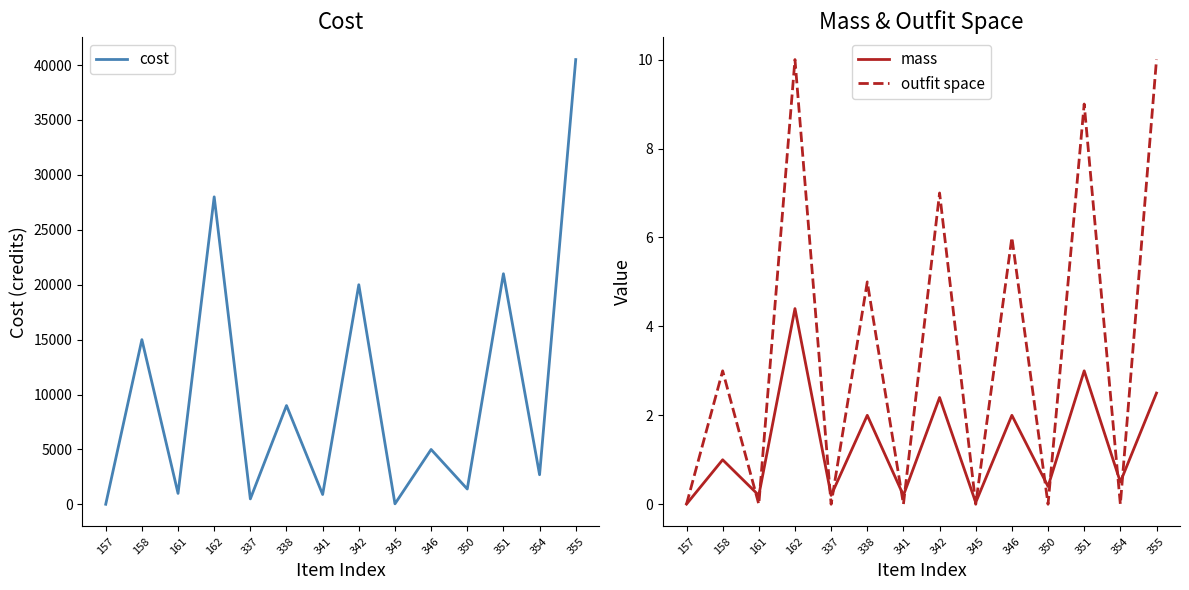

True or false: outfit space has a value of 0.0 at 341.

True